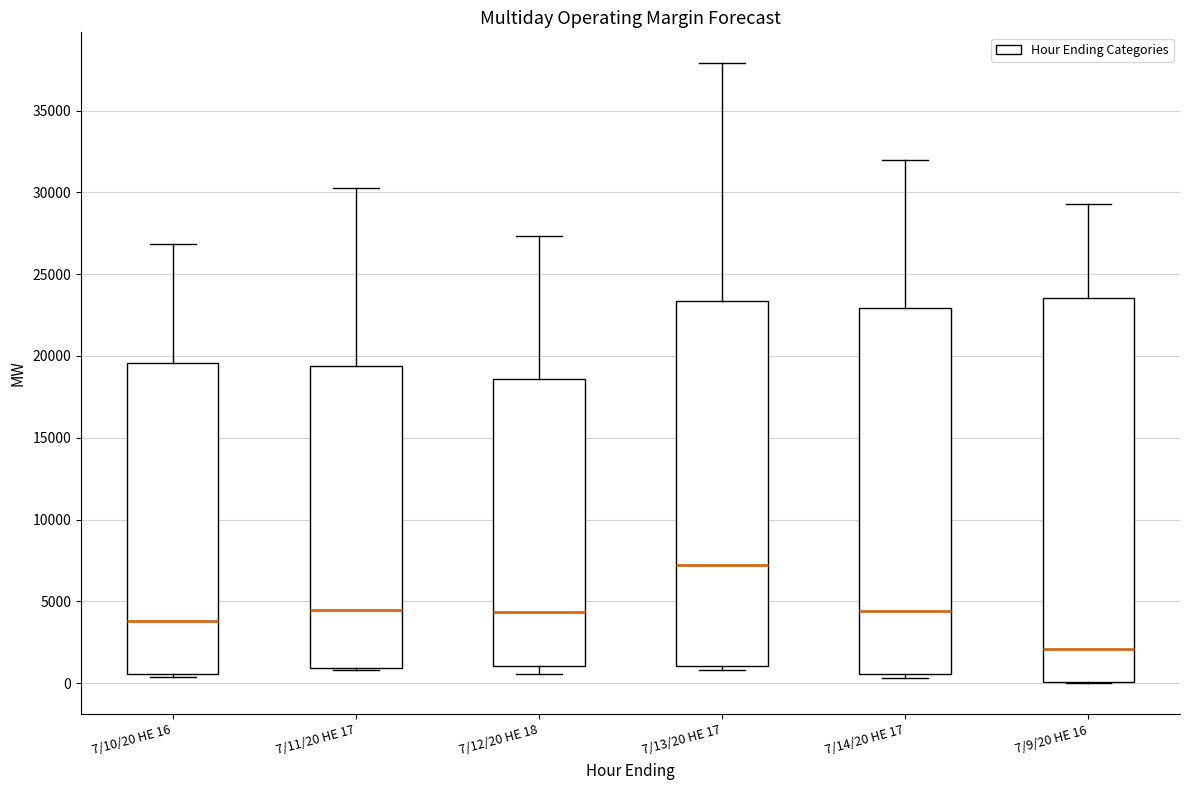

Where is the lower edge of the box for 7/11/20 HE 17 on the y-axis? The values are not printed on the chart, so give them approximately, as read against the axis.

1000